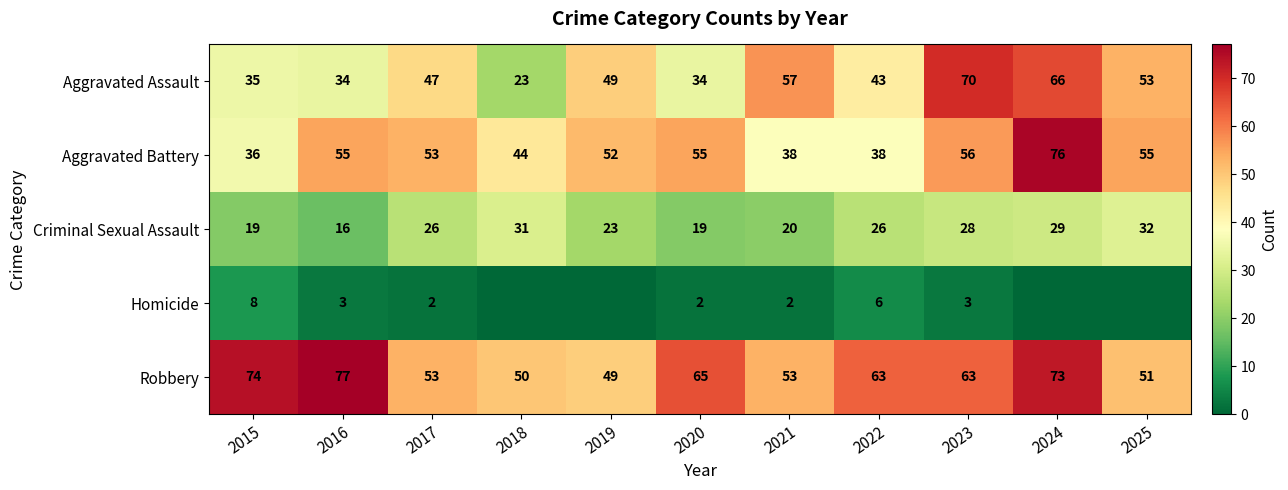

What is the sum of all Aggravated Assault values?

511